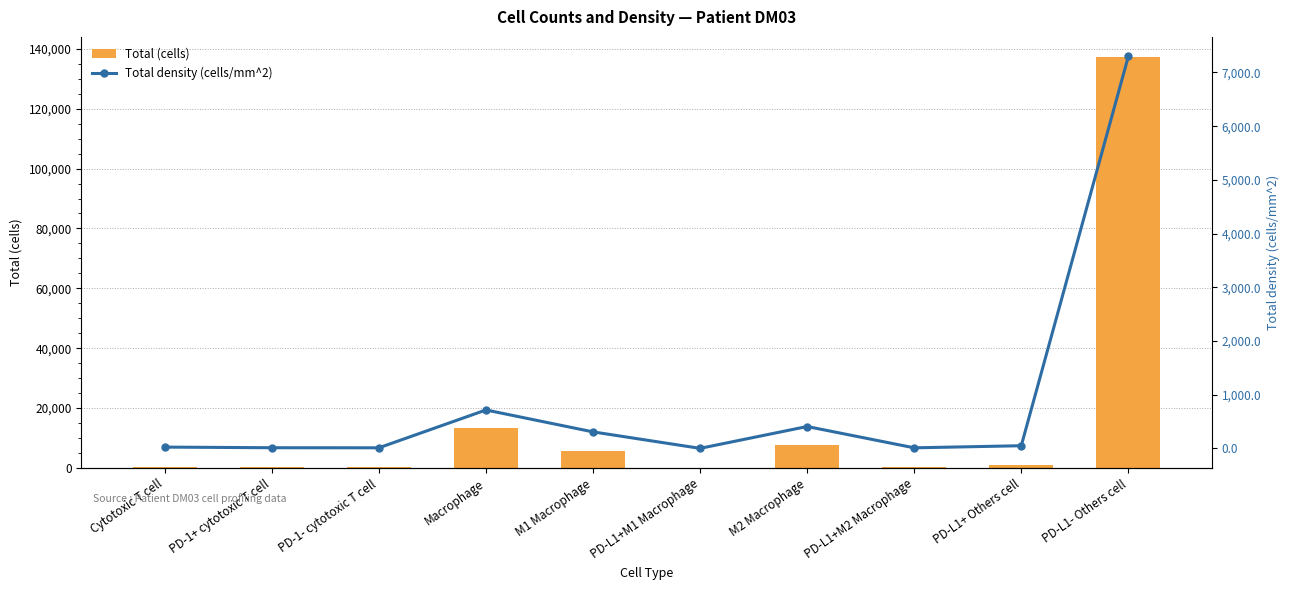

Rank the categories by Total (cells) value from highest to lowest.

PD-L1- Others cell, Macrophage, M2 Macrophage, M1 Macrophage, PD-L1+ Others cell, Cytotoxic T cell, PD-1+ cytotoxic T cell, PD-1- cytotoxic T cell, PD-L1+M2 Macrophage, PD-L1+M1 Macrophage